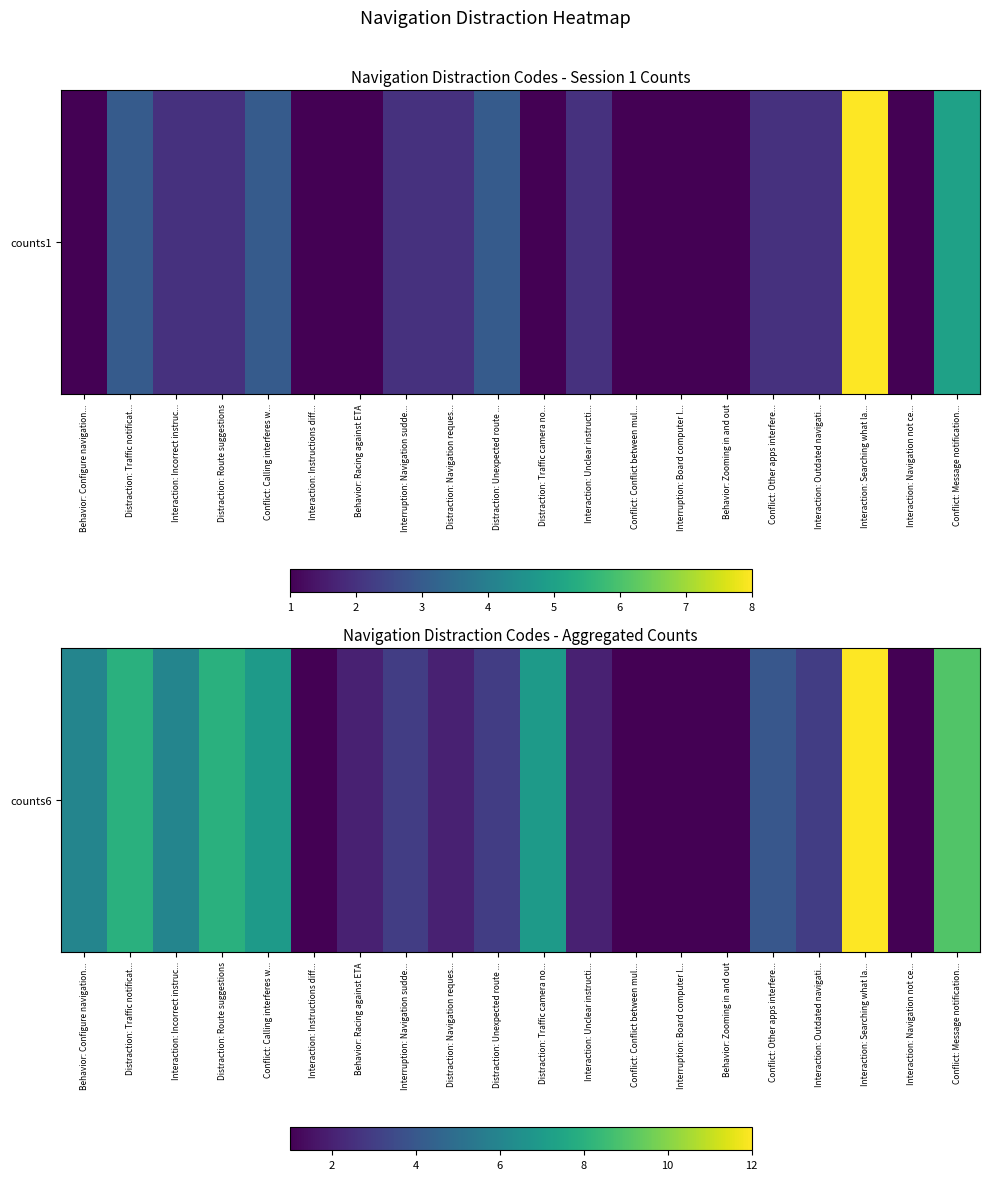

What is the sum of the values at Conflict: Conflict between mul... and Interruption: Navigation sudde...?

4